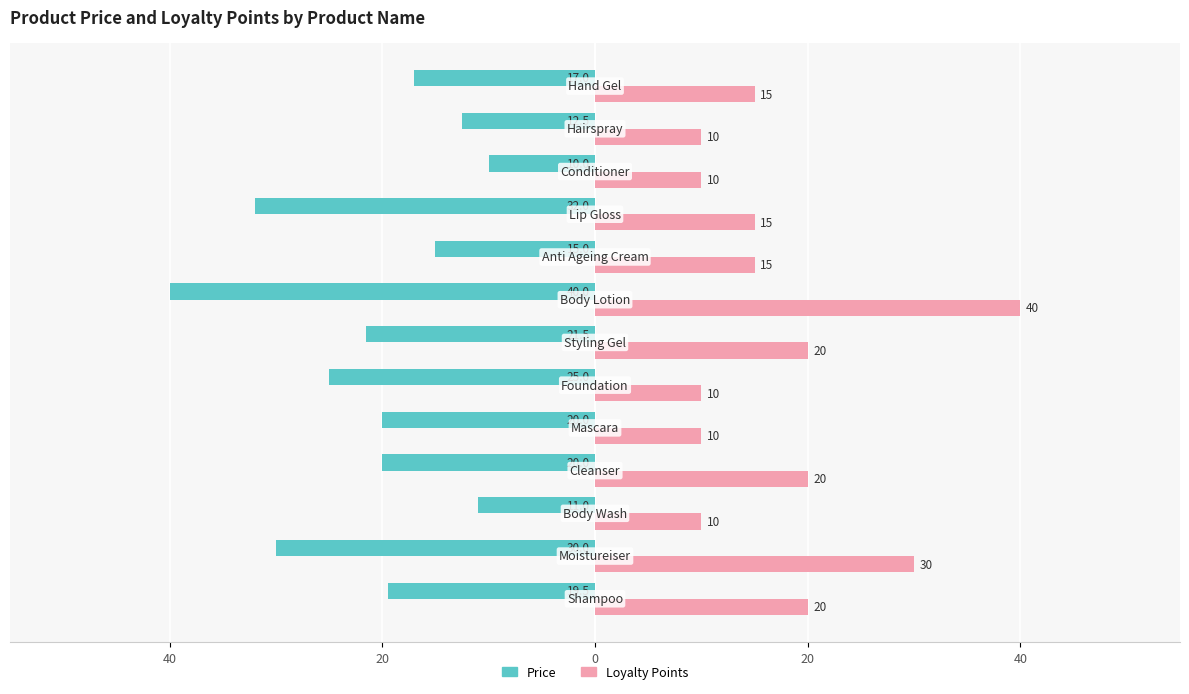

What is the label of the 12th bar from the right?

20